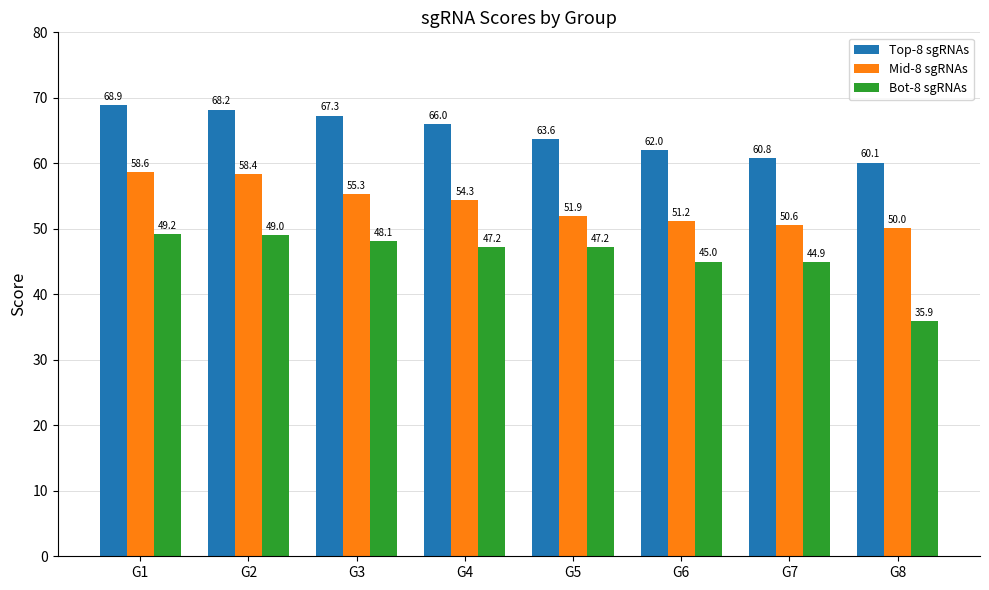

Rank the series at G7 from highest to lowest value.

Top-8 sgRNAs, Mid-8 sgRNAs, Bot-8 sgRNAs